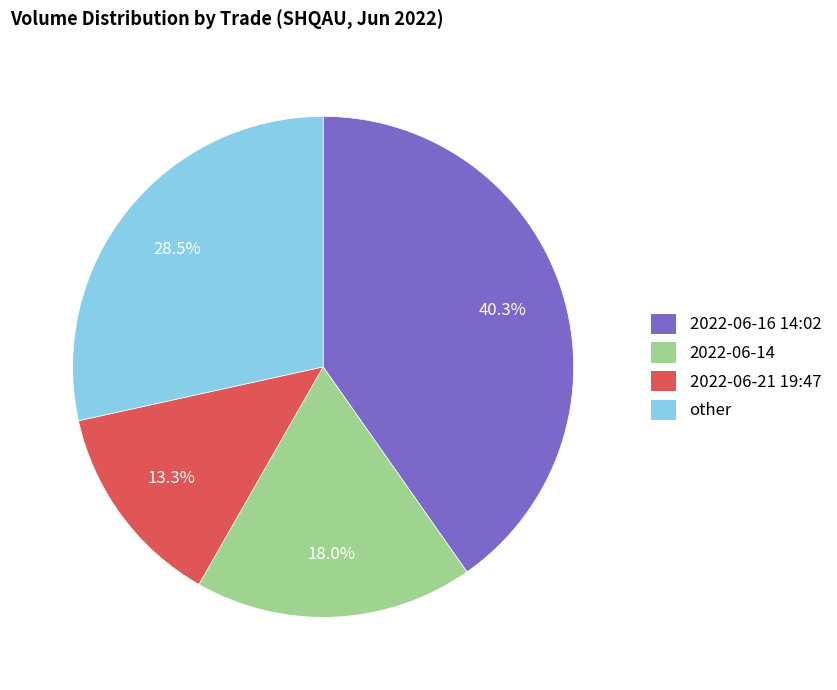

Approximately how many times larger is the value at 2022-06-21 19:47 compared to 2022-06-16 14:02?

0.3